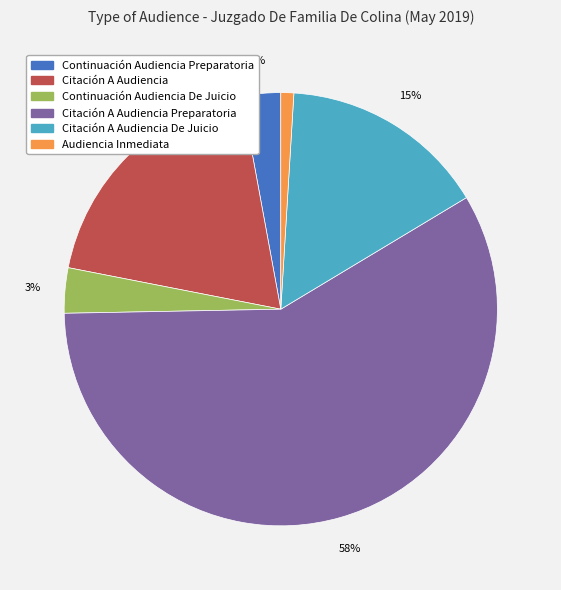

To the nearest percent, what is the average slice percentage?

17%